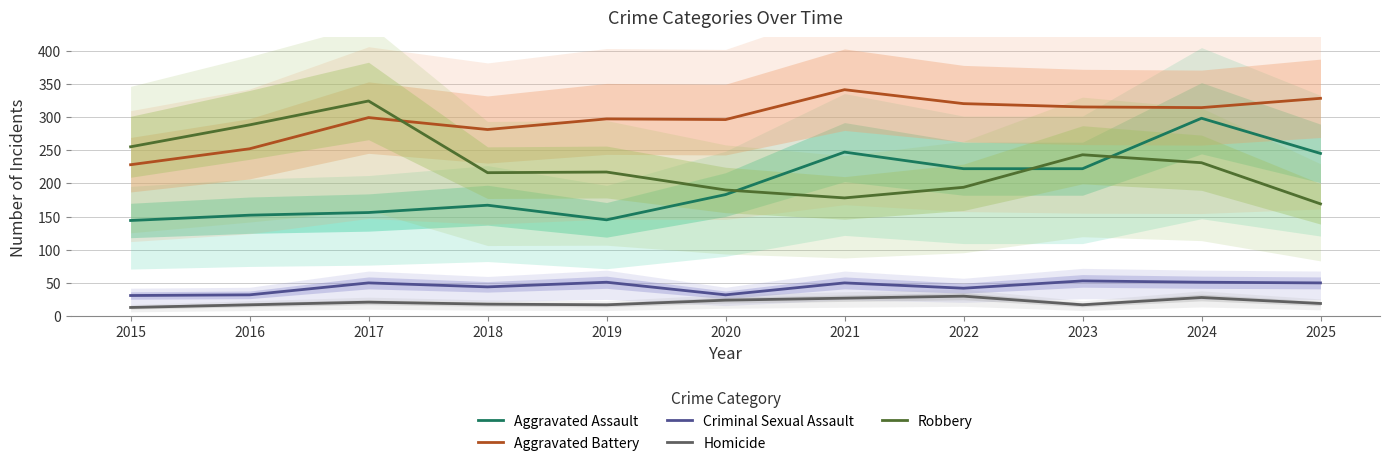

What is the difference between the second highest and second lowest values in the Robbery series?

110